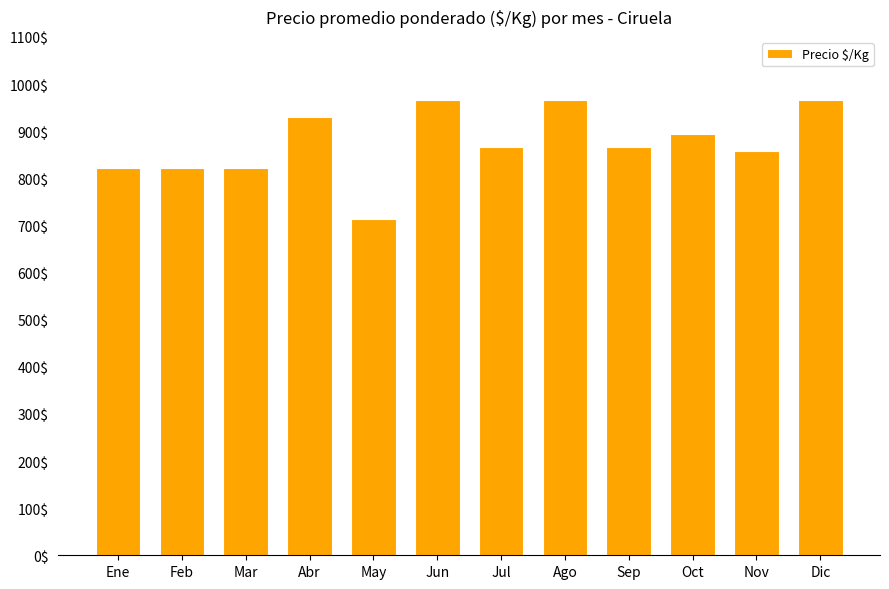

What is the greatest value displayed?

967